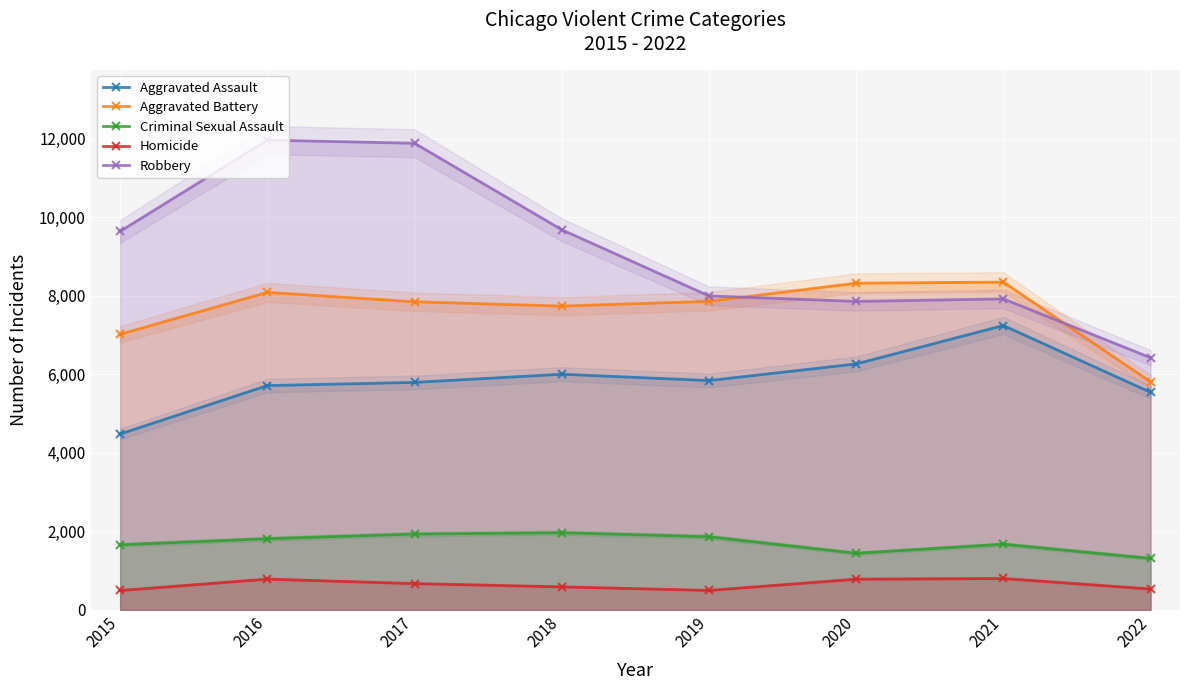

How many values in the Robbery series are below 9638?

4